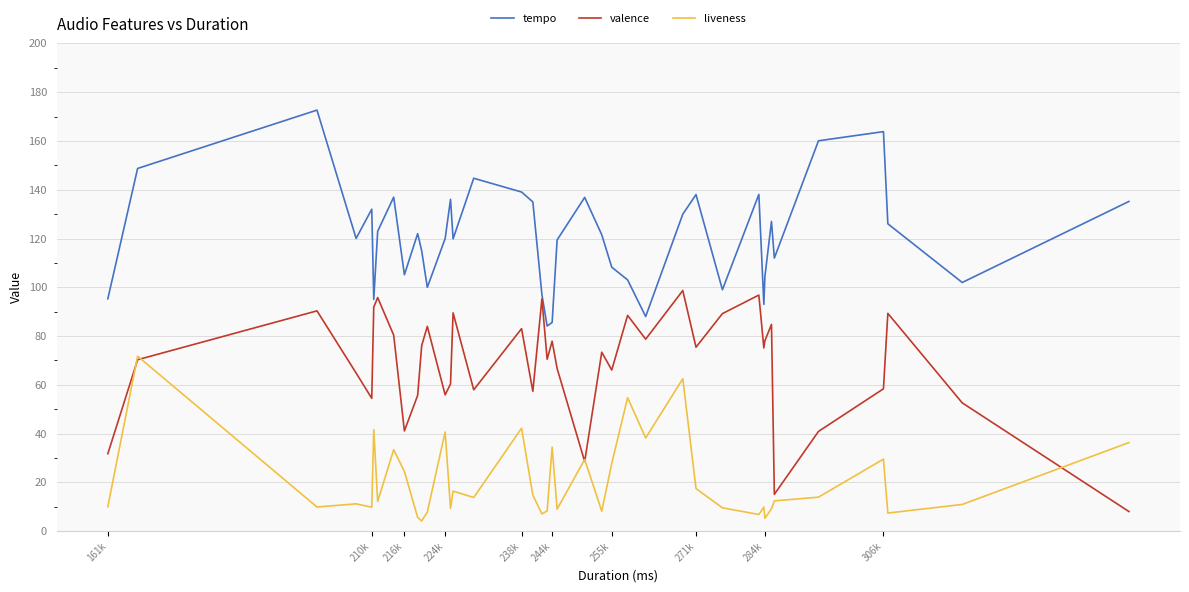

List the series in order of their overall mean, highest first.

tempo, valence, liveness